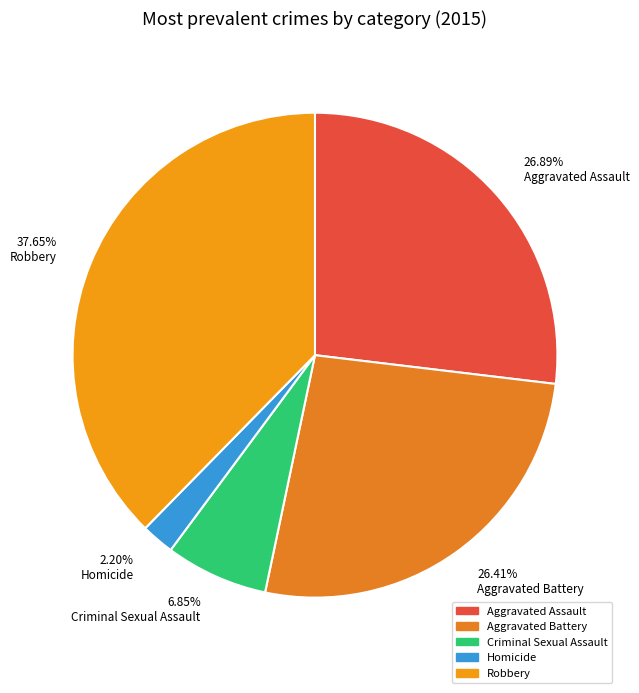

Which category has the smallest portion of the pie?

2.20% Homicide